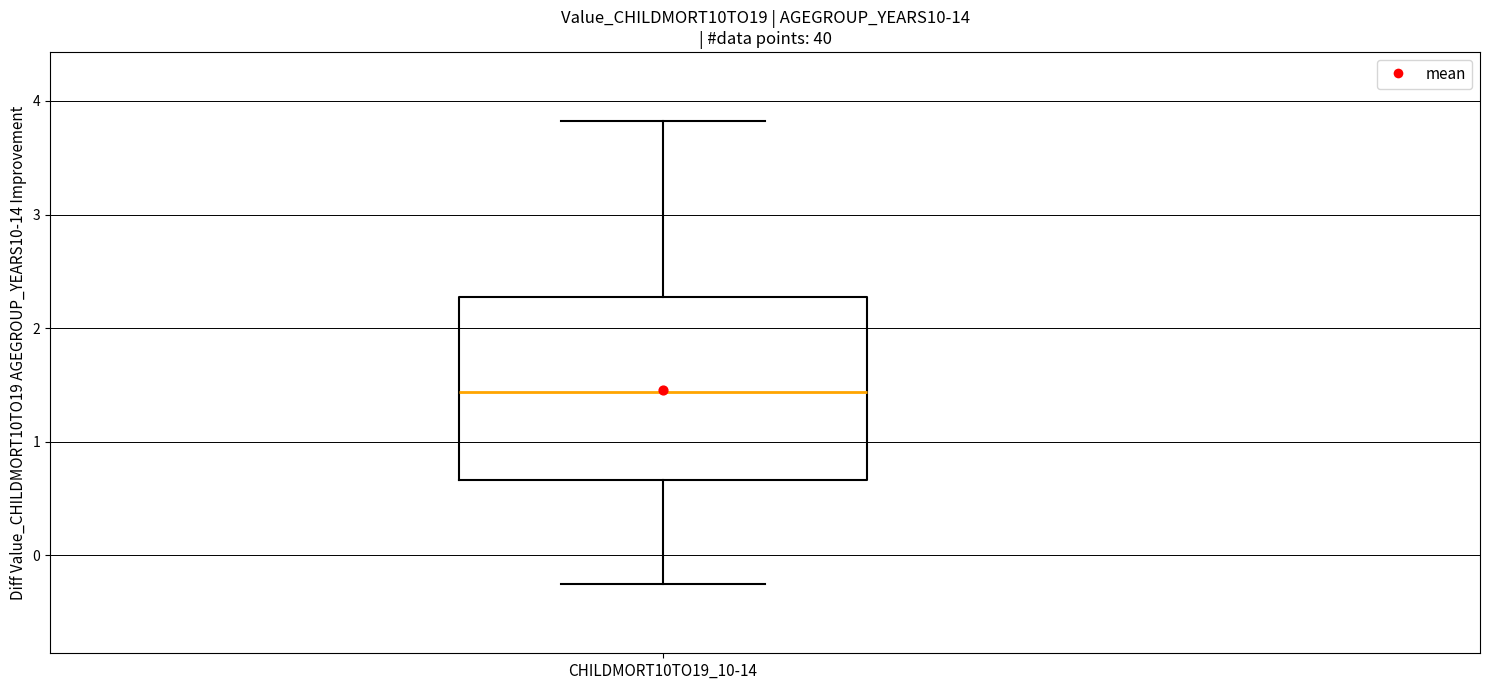

Transcribe this box plot: give where the median line is, the range the box spans, and where the two whiskers end, as read against the y-axis. The values are not printed on the chart, so give them approximately, as read against the axis.

median 1.4, box 0.7 to 2.3, whiskers -0.3 to 3.8